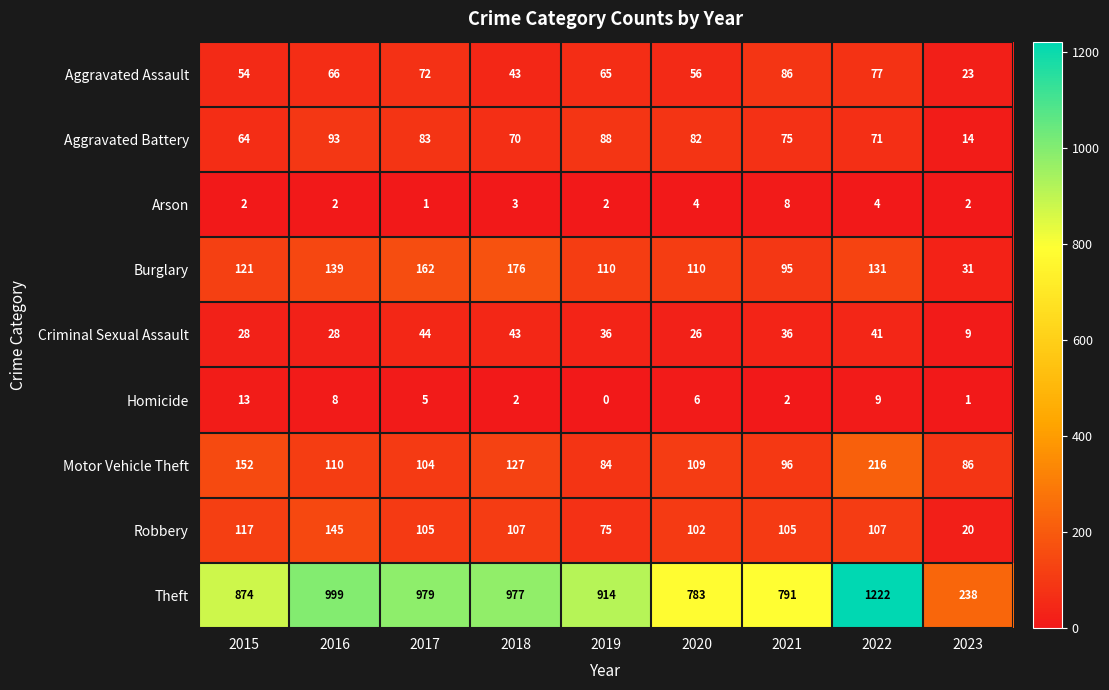

What is the average value of the Criminal Sexual Assault series?

32